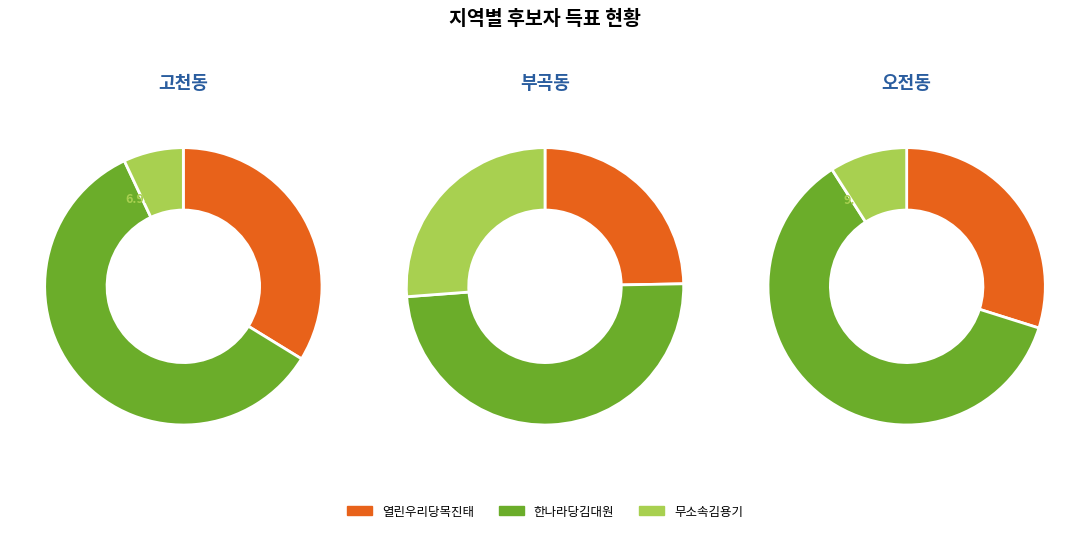

How many segments does this pie chart have?

3